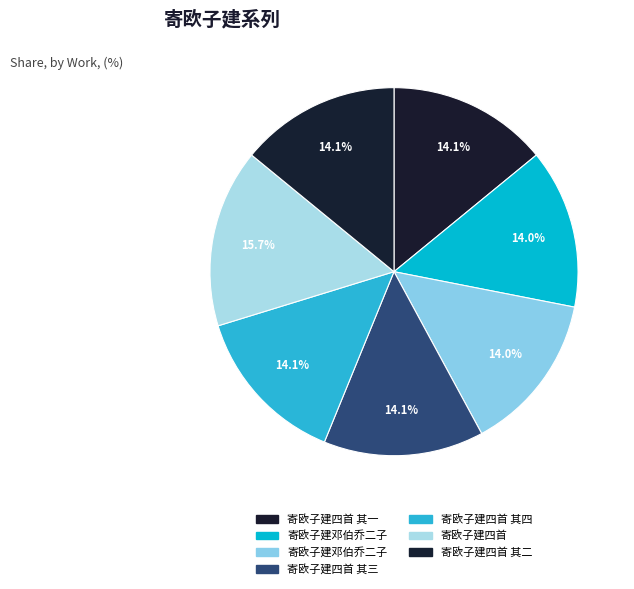

Which slice is the smallest?

寄欧子建邓伯乔二子